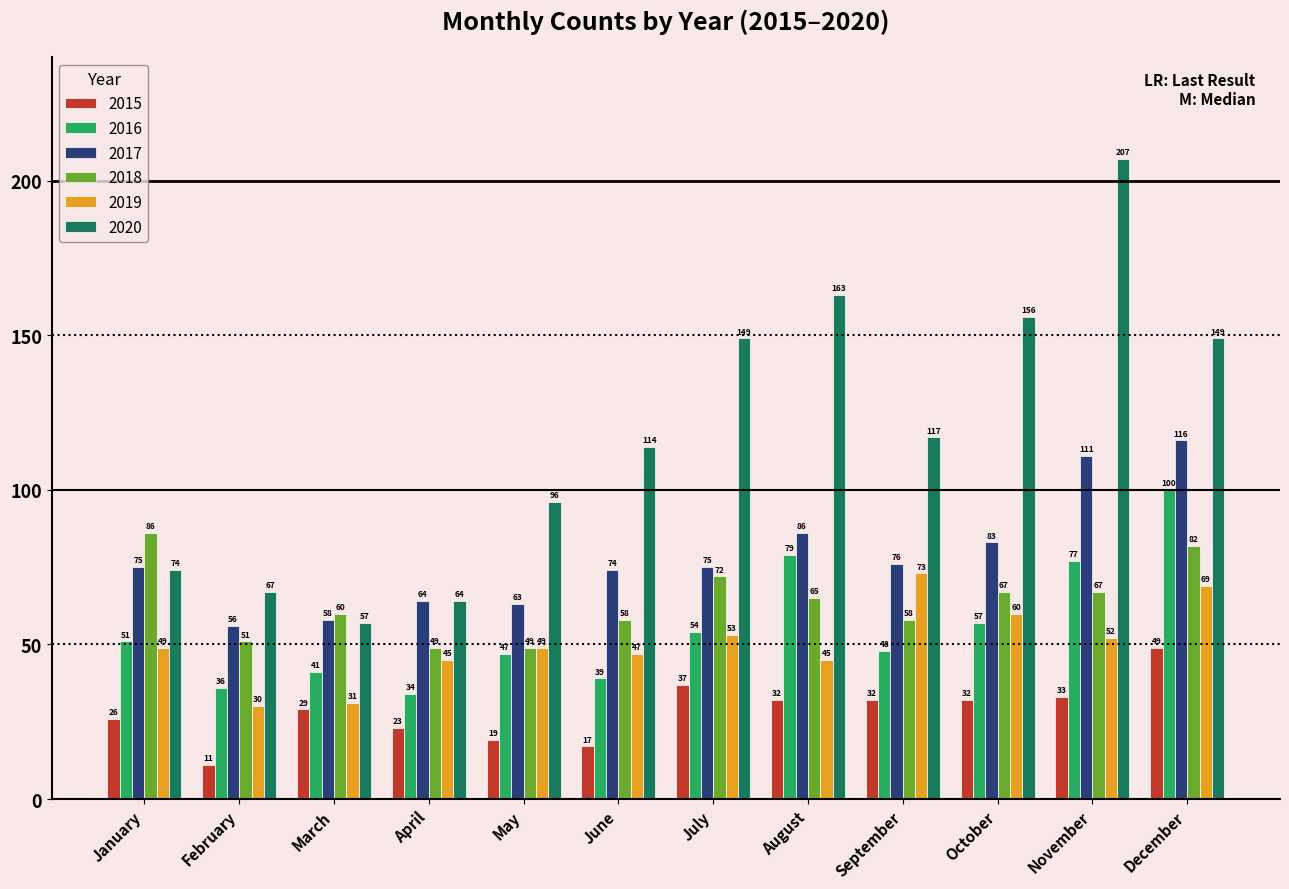

The value of 2016 at July is 54. True or false?

True